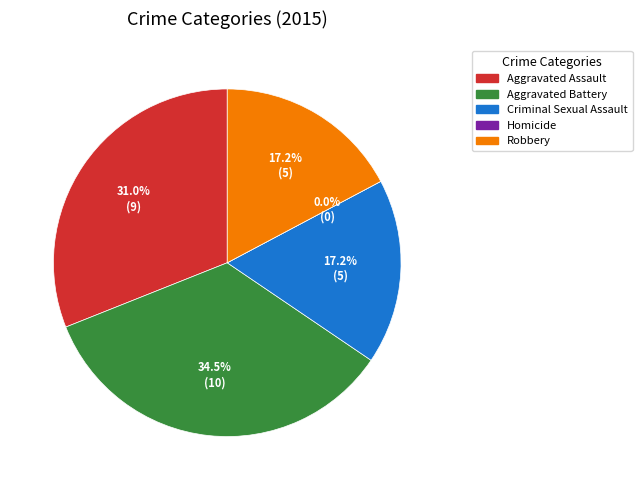

Count the number of slices in the pie.

5